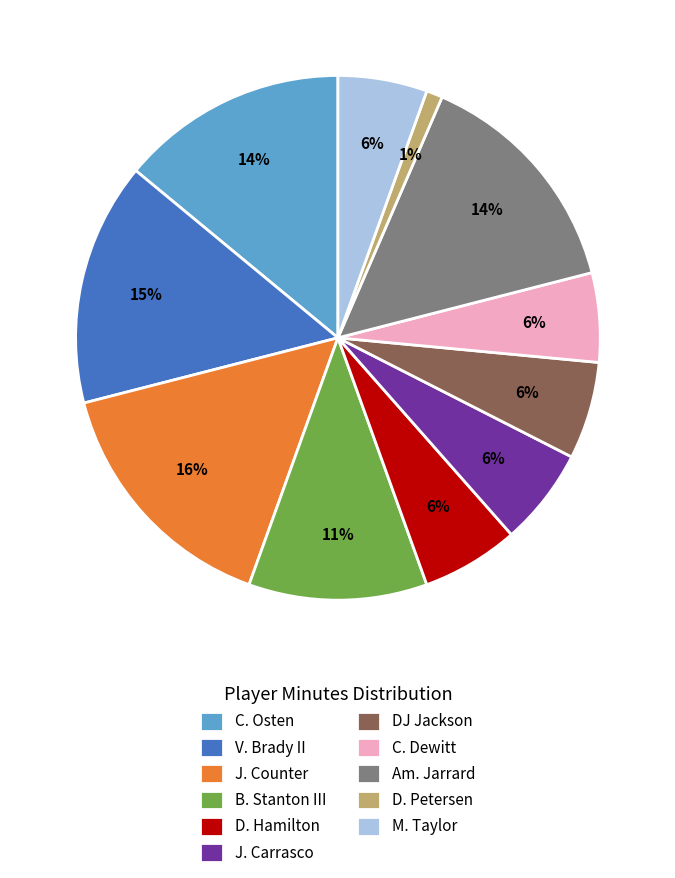

Do J. Counter and J. Carrasco together represent more than half of the pie?

No